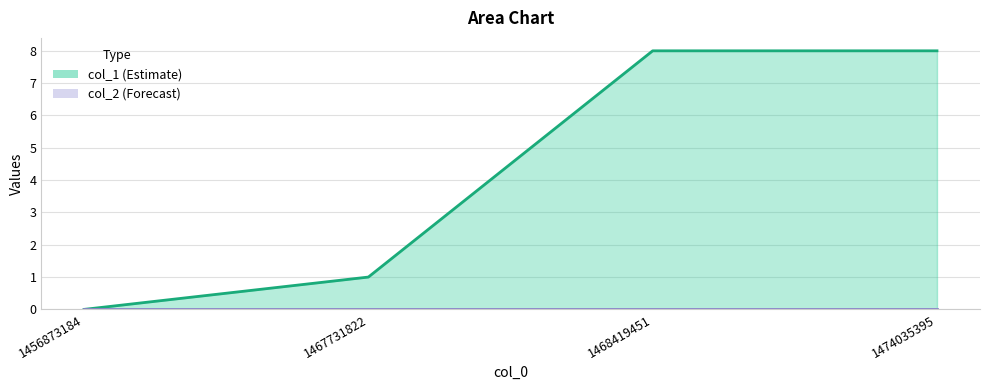

True or false: col_2 line and col_1 line cross at least once.

False